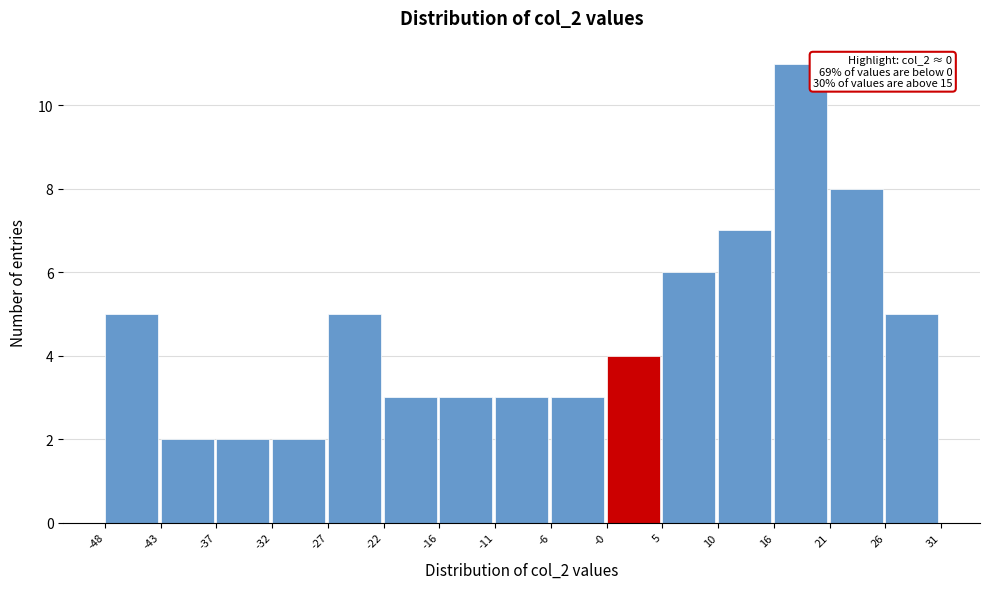

Over which range of the x-axis is the bar tallest?

16 to 21